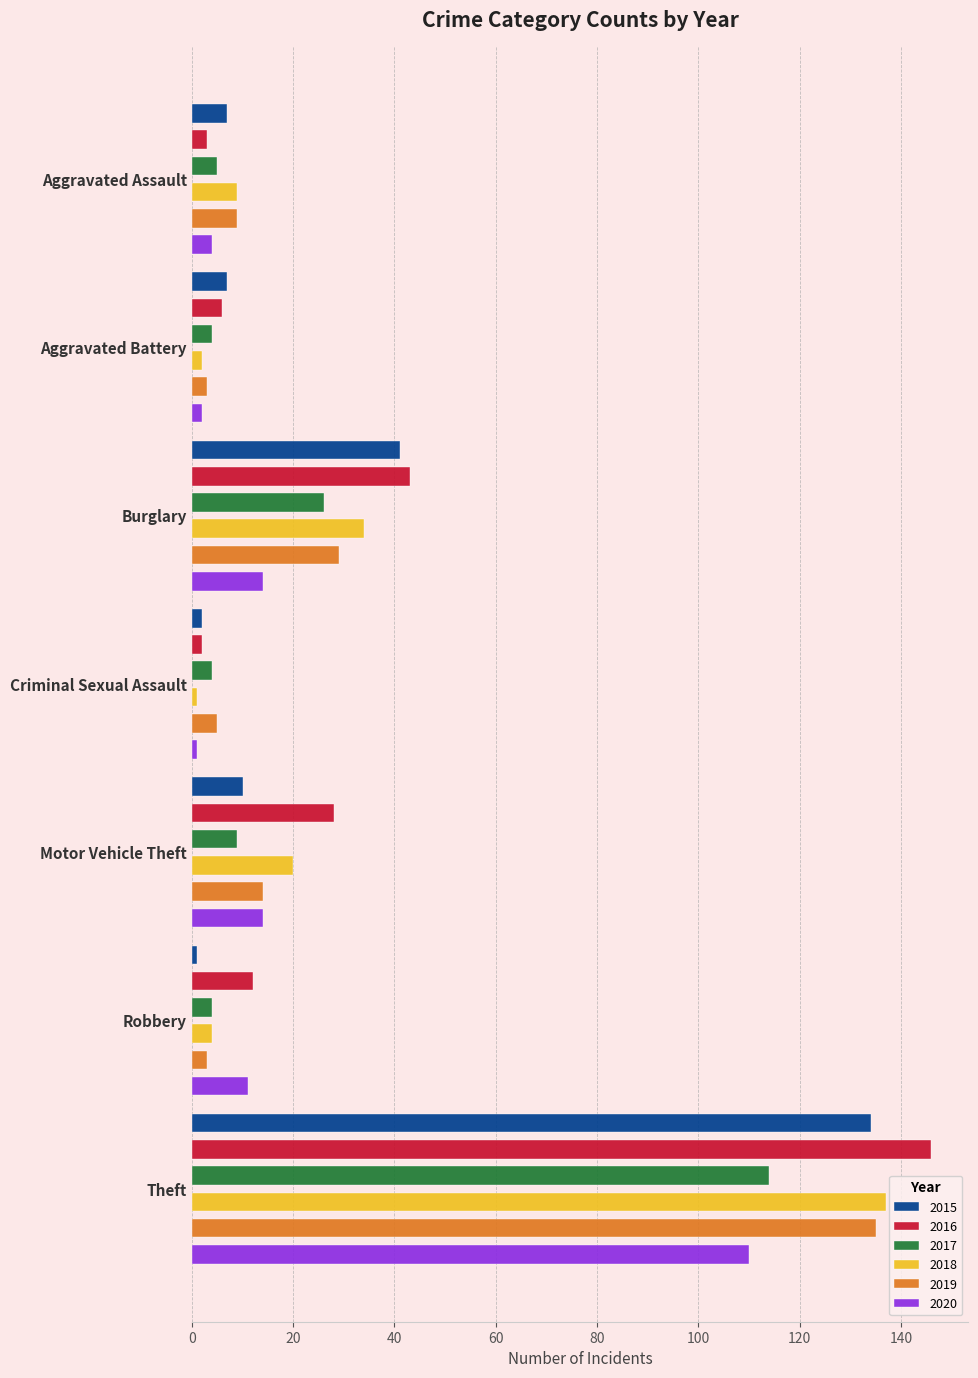

Is it true that 2019 equals 2 at Criminal Sexual Assault?

False